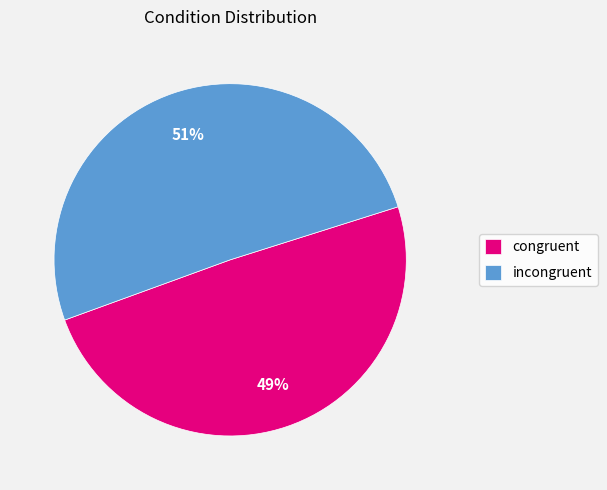

What is the ratio of the value at congruent to the value at incongruent?

1.0